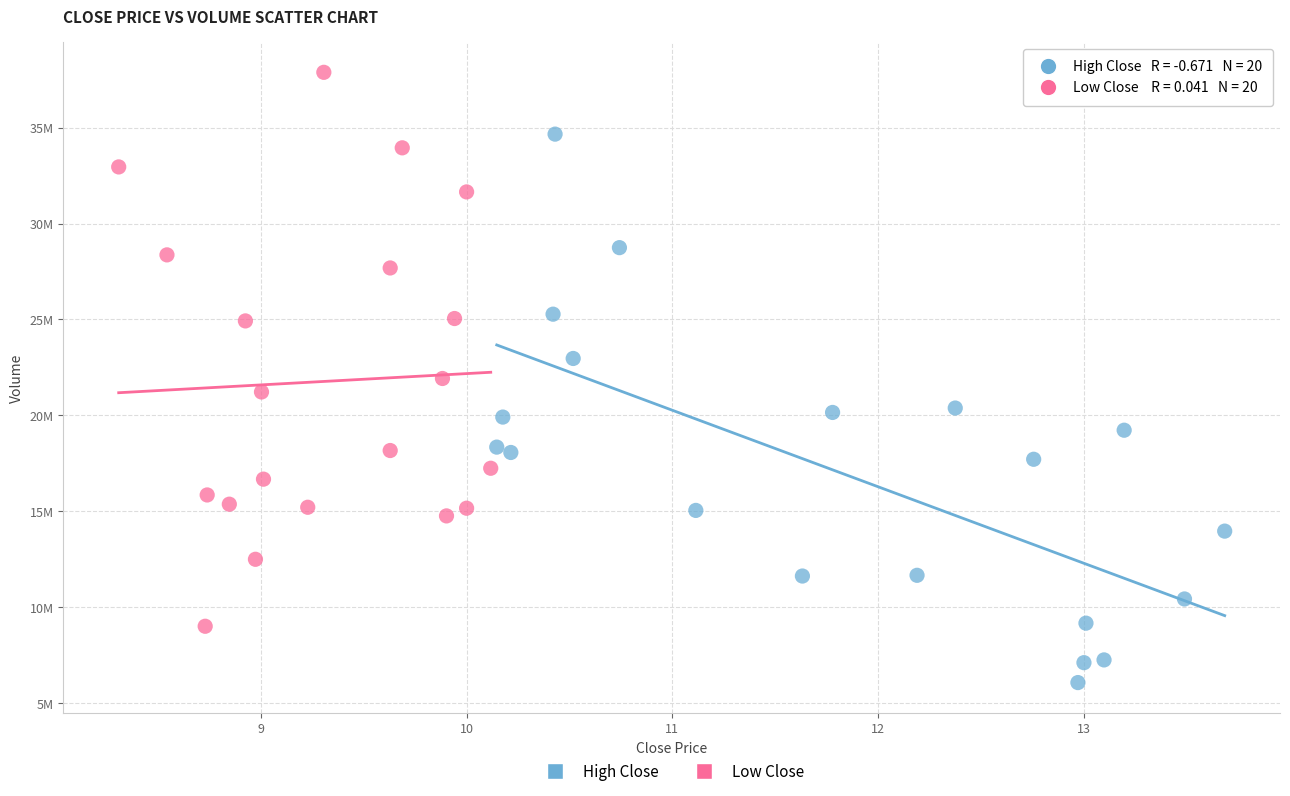

Which series contains the lowest Y value?

High Close